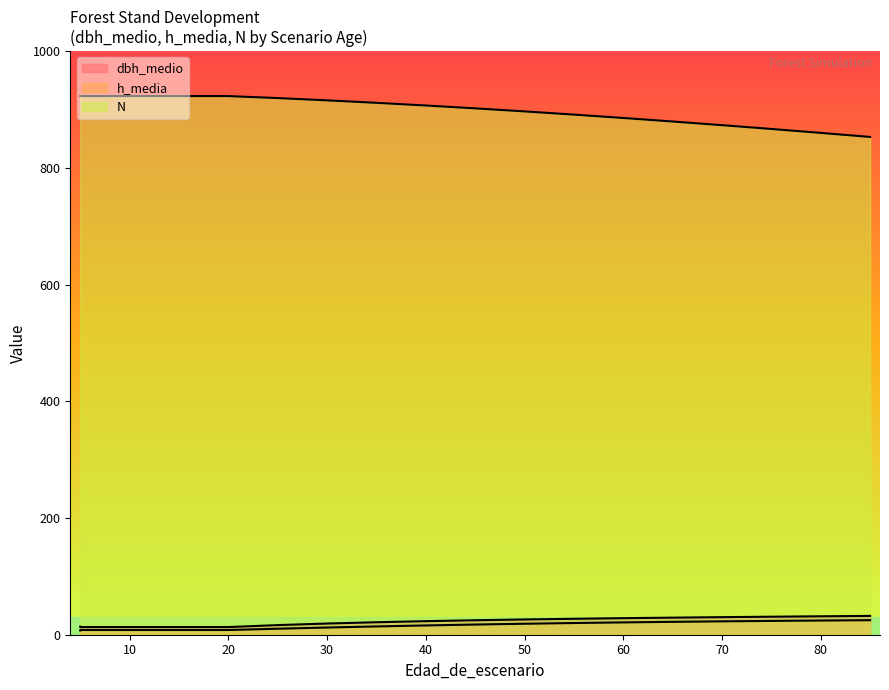

What is the total value across all series at 10?

944.3